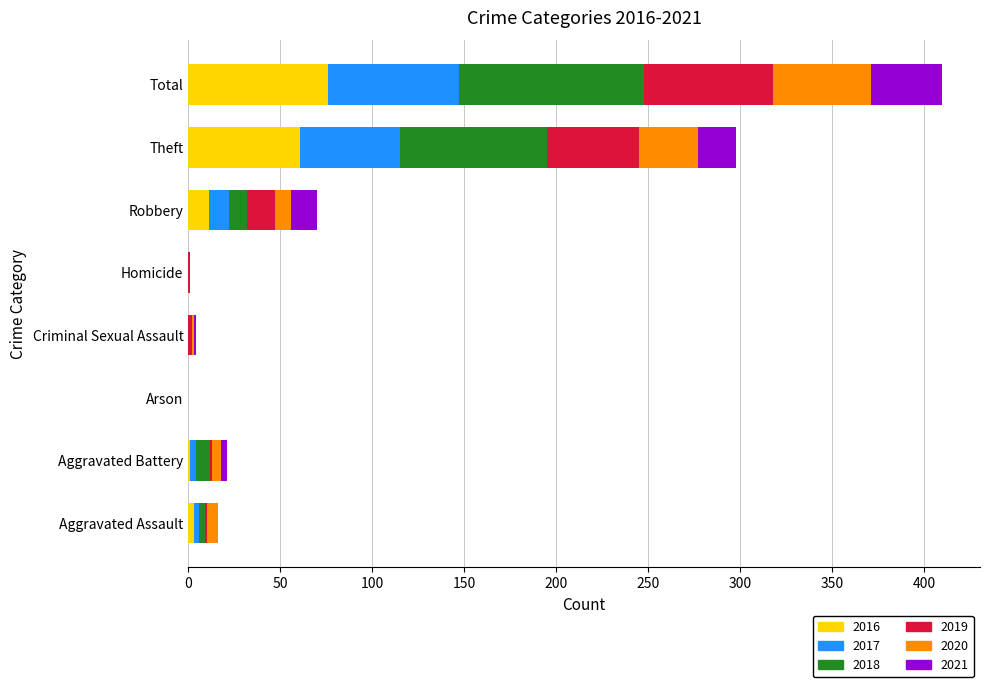

What is the highest value of the 2016 series?

76